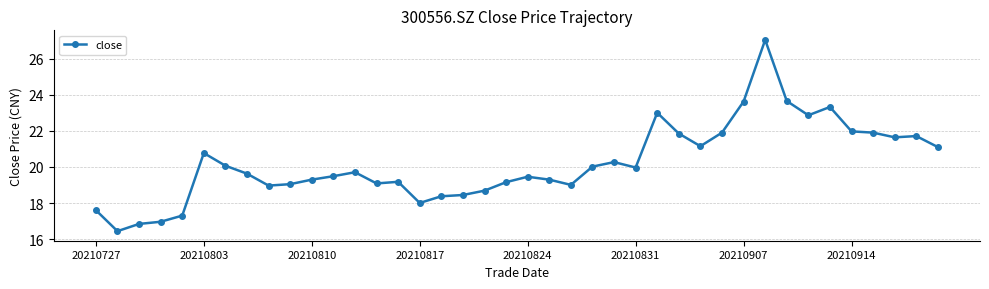

True or false: there are more than 1 points higher than both neighbors.

True